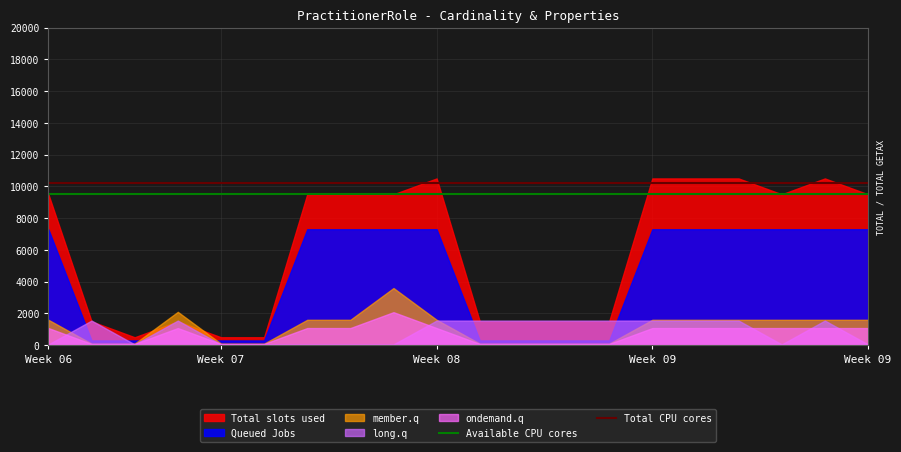

Rank the series by their maximum value, from lowest to highest.

long.q, ondemand.q, member.q, Queued Jobs, Total slots used